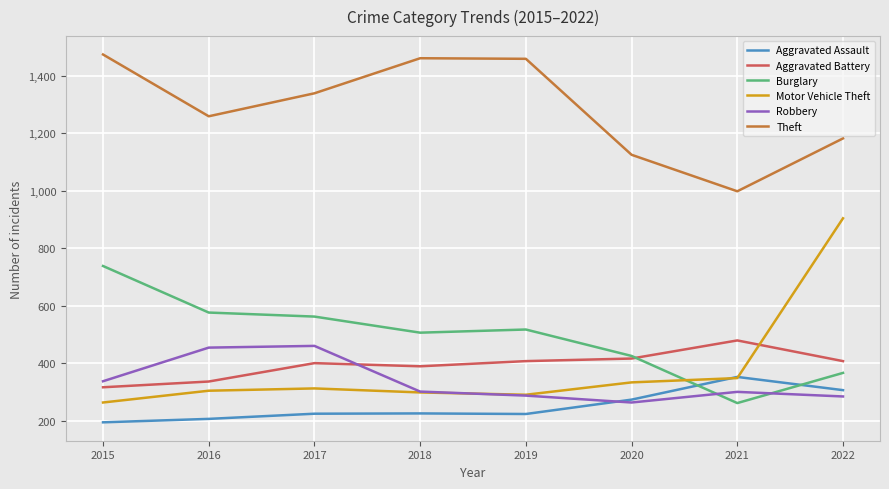

Between 2021 and 2022, which series saw the biggest shift?

Motor Vehicle Theft